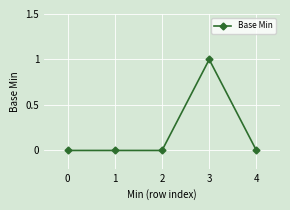

Does the chart display data point markers on the line(s)?

Yes